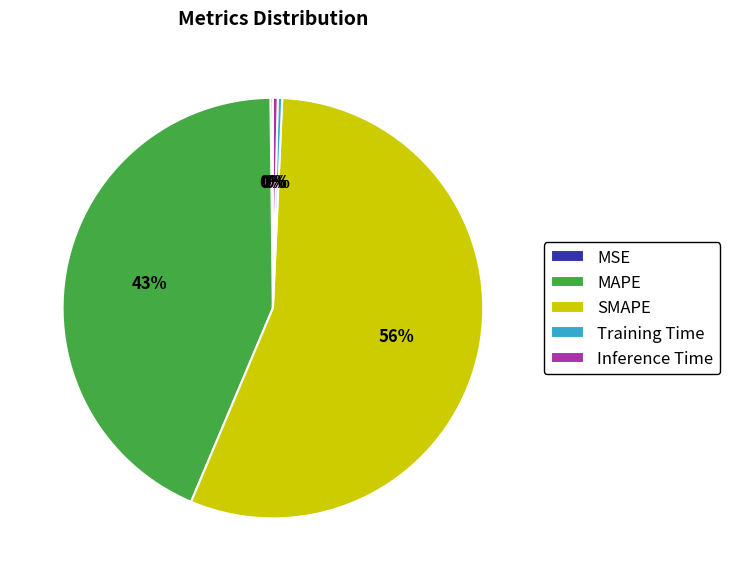

Which slice is the largest?

SMAPE